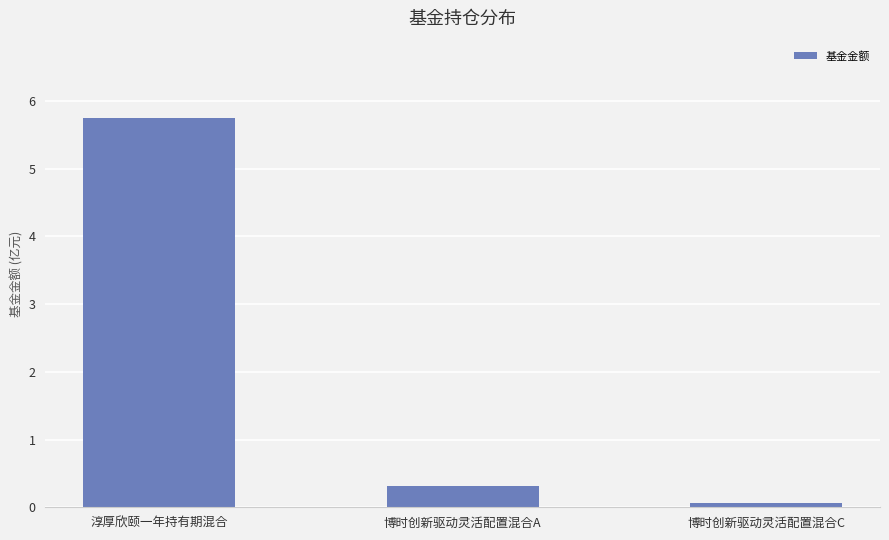

Reading left to right, what are all the values shown in this chart?

5.7	0.3	0.1